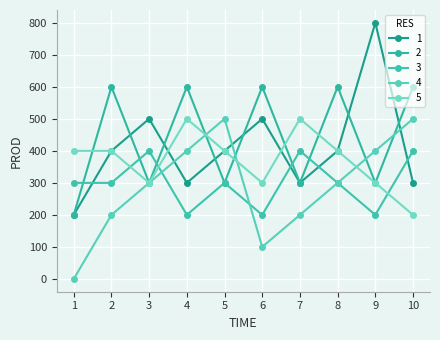

What is the total value across all series at 8?

2000